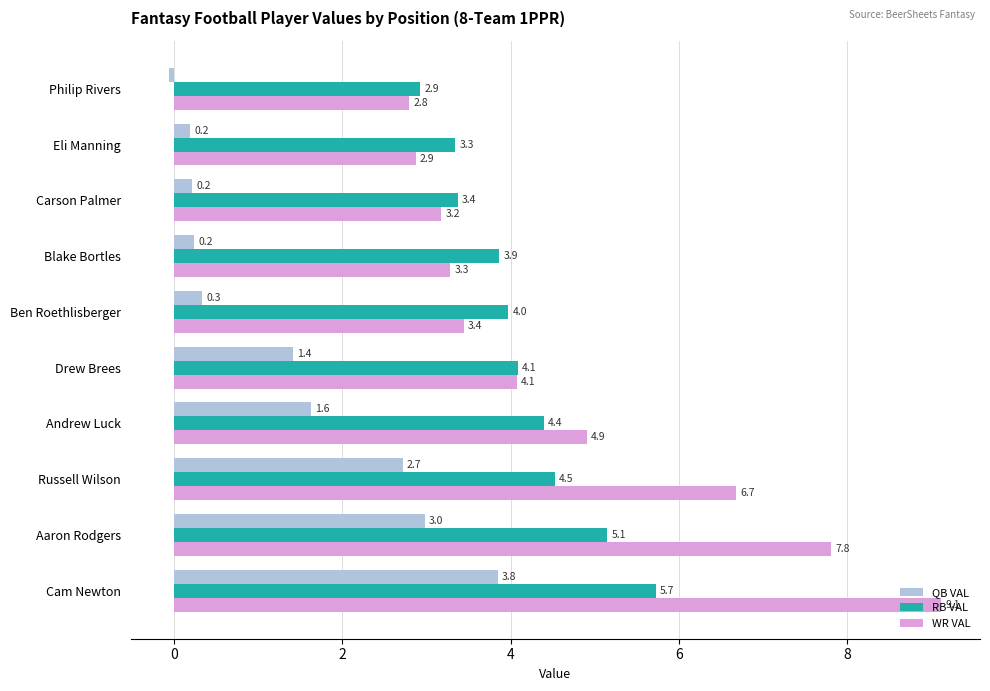

The value of WR VAL at Carson Palmer is 3.2. True or false?

True